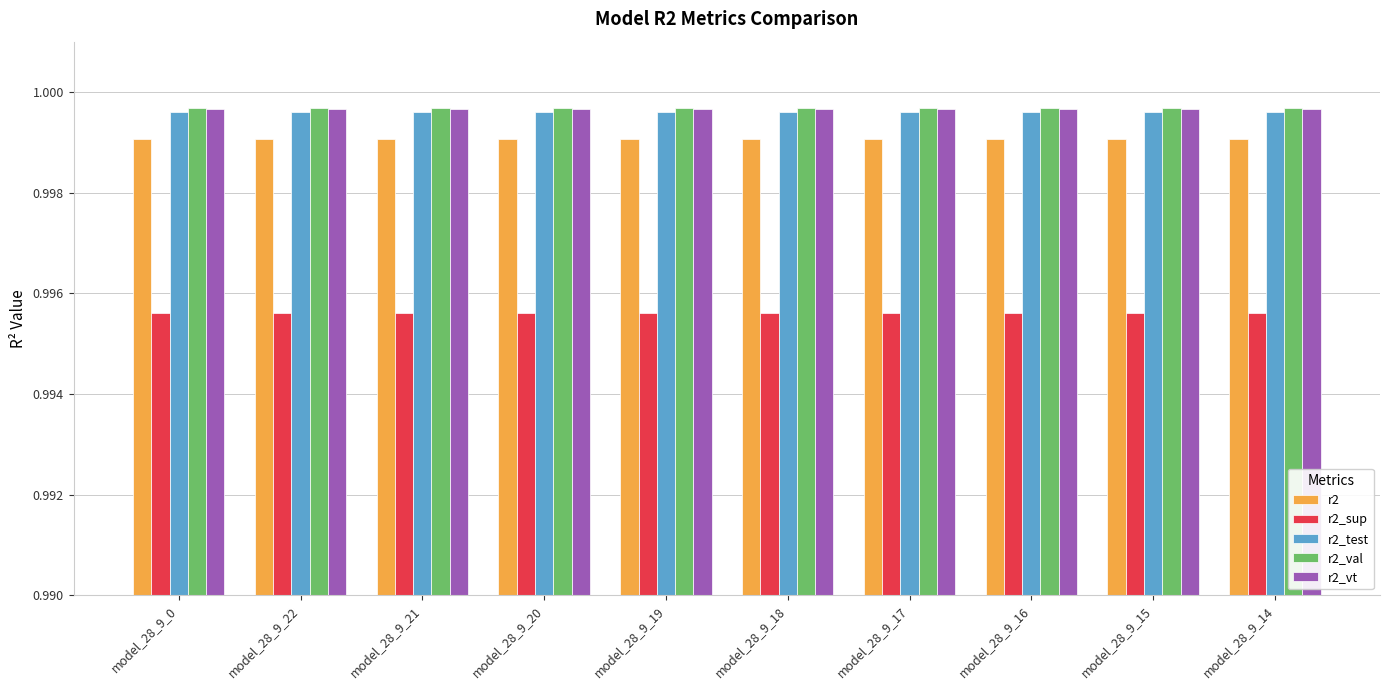

At how many categories does at least one series exceed 0?

10